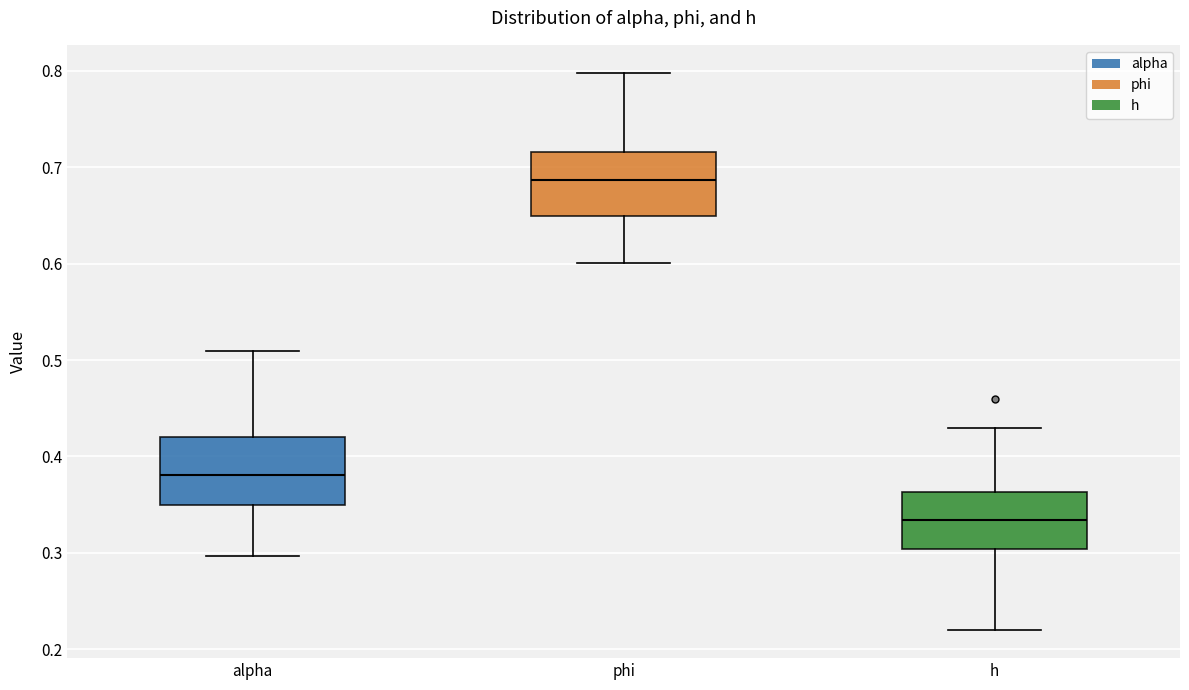

Reading left to right, transcribe this box plot: for each box, give where its median line is, the range the box spans, and where its two whiskers end, as read against the y-axis. The values are not printed on the chart, so give them approximately, as read against the axis.

alpha: median 0.38, box 0.35 to 0.42, whiskers 0.30 to 0.51
phi: median 0.69, box 0.65 to 0.72, whiskers 0.60 to 0.80
h: median 0.33, box 0.30 to 0.36, whiskers 0.22 to 0.43